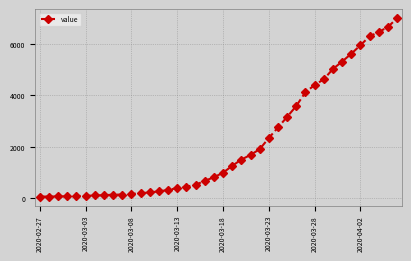

What is the difference between the maximum and minimum values?

6940